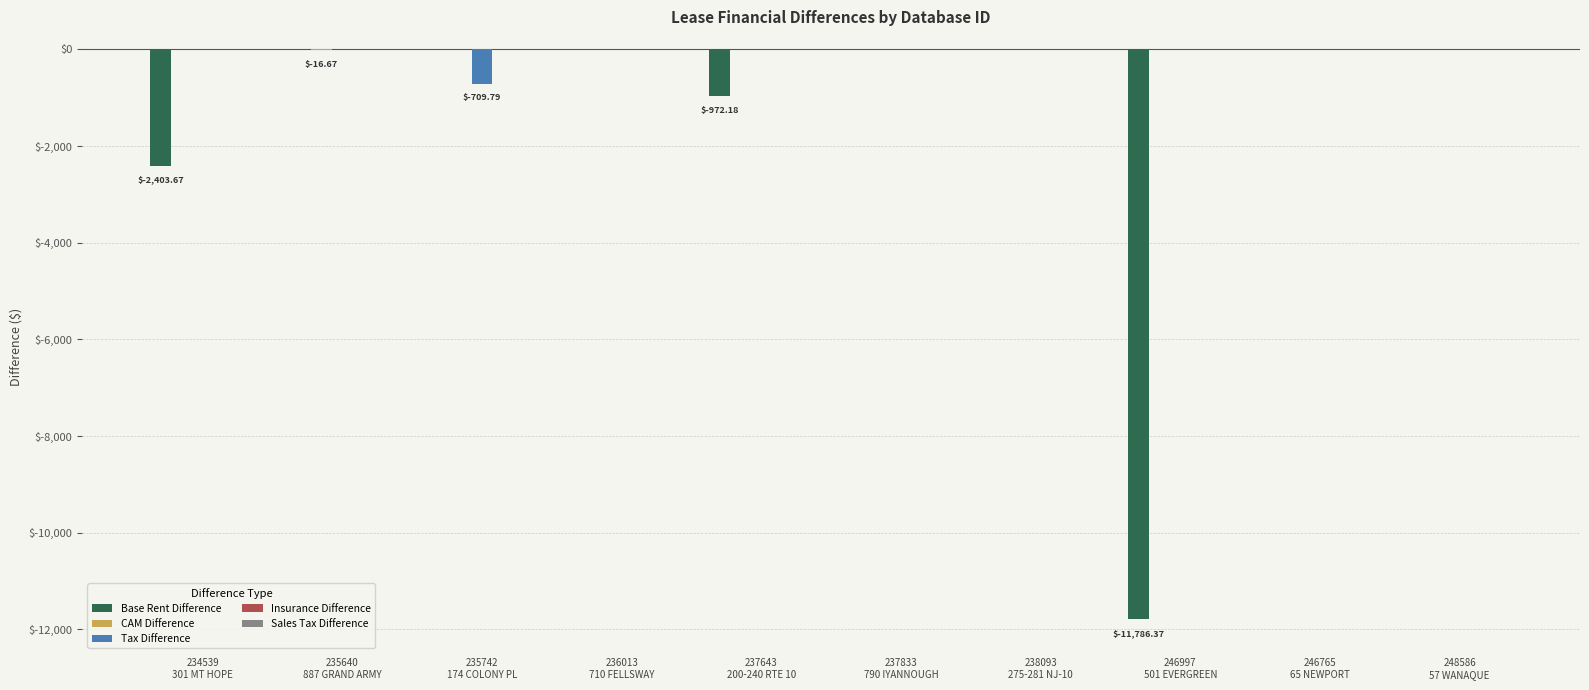

How many categories are shown in the chart?

10